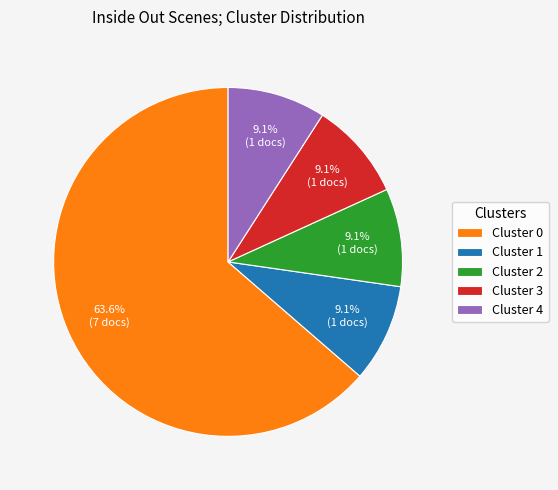

Which category has the biggest portion of the pie?

Cluster 0